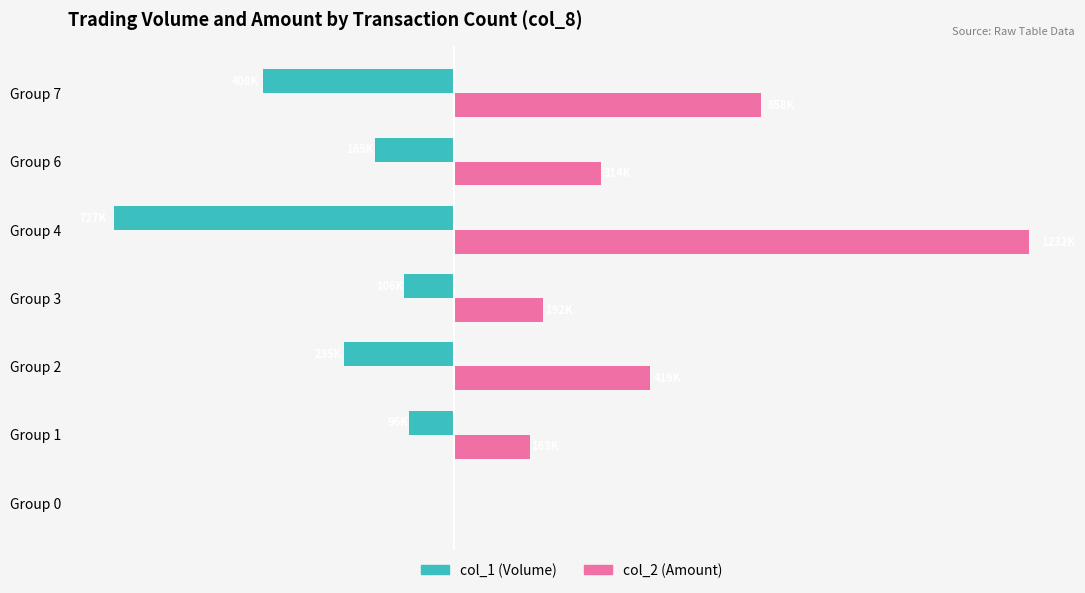

What are all the series names shown in the legend?

col_1 (Volume), col_2 (Amount)